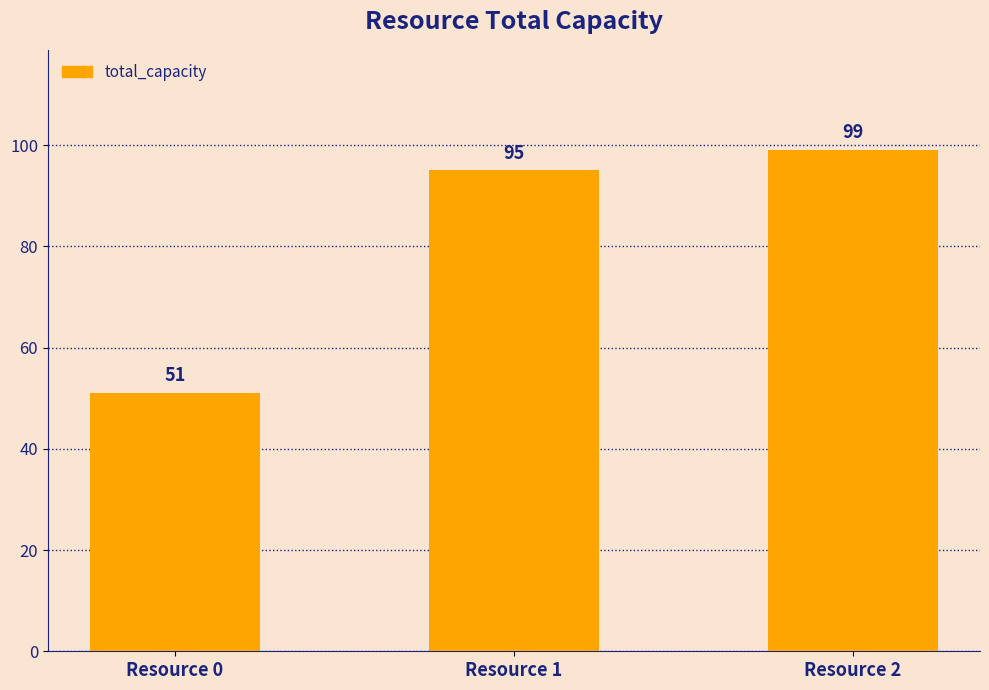

Reading left to right, extract all data points from this chart.

Resource 0=51	Resource 1=95	Resource 2=99